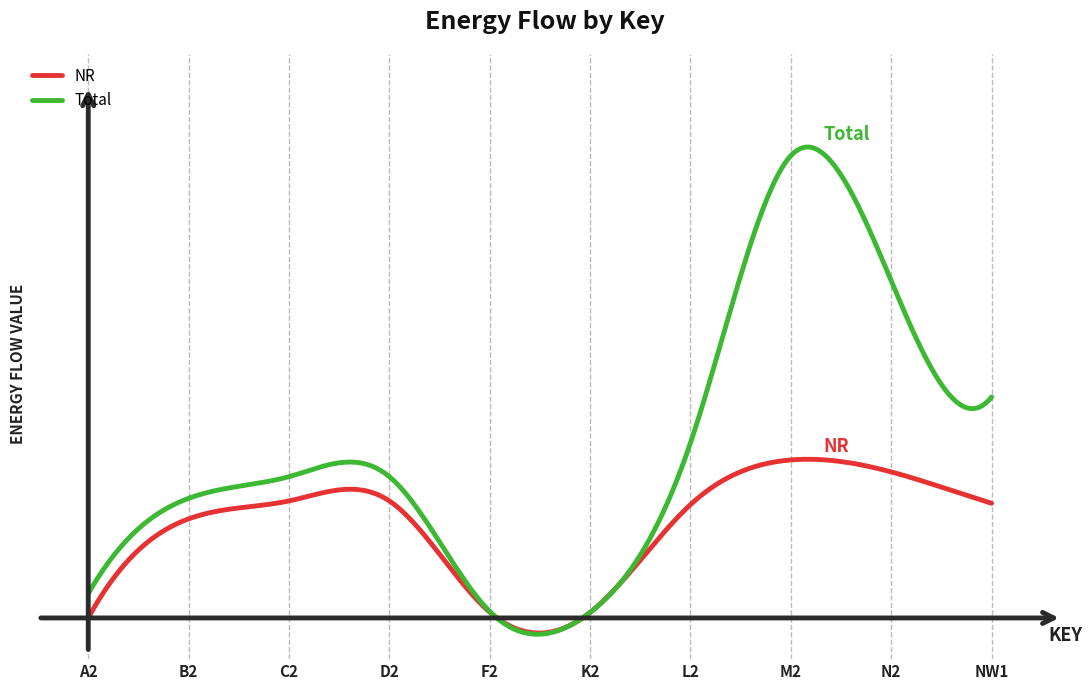

Reading left to right, list all the values displayed in this chart.

NR: A2=0.0	B2=4.3	C2=5.1	D2=5.1	F2=0.3	K2=0.2	L2=5.0	M2=6.9	N2=6.4	NW1=5.0
Total: A2=1.1	B2=5.2	C2=6.2	D2=6.2	F2=0.3	K2=0.2	L2=7.7	M2=20.2	N2=14.7	NW1=9.7